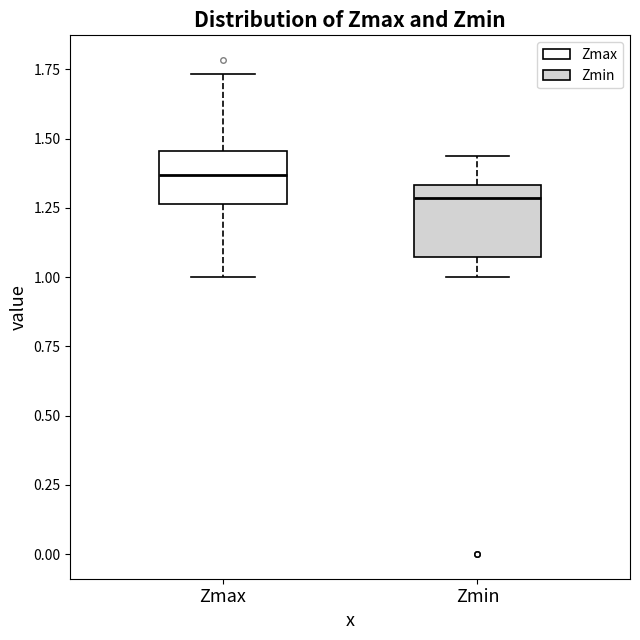

Which box has the highest median line?

Zmax